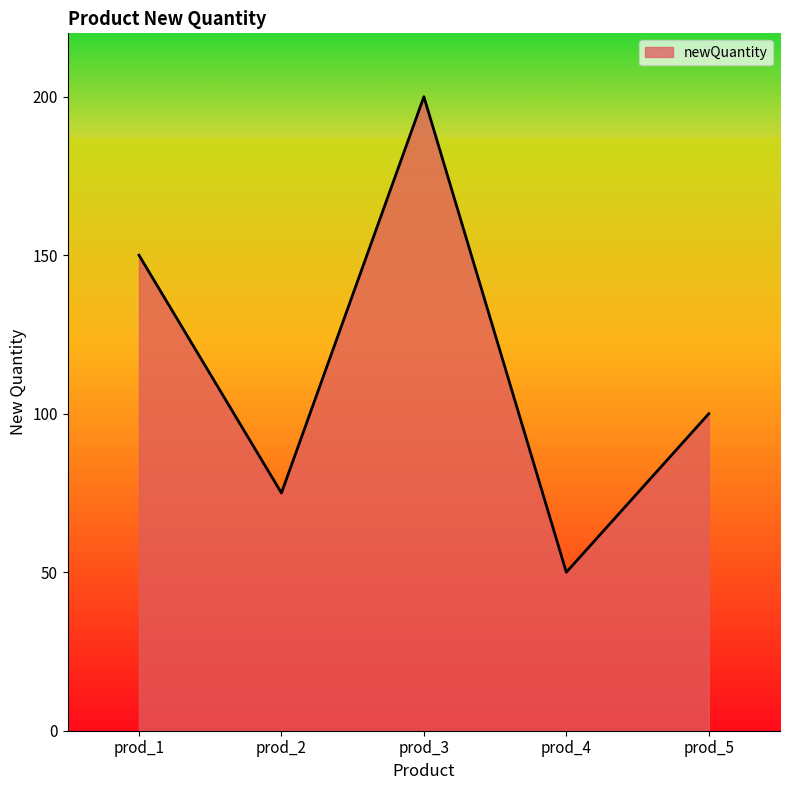

Reading left to right, list all the values displayed in this chart.

150	75	200	50	100